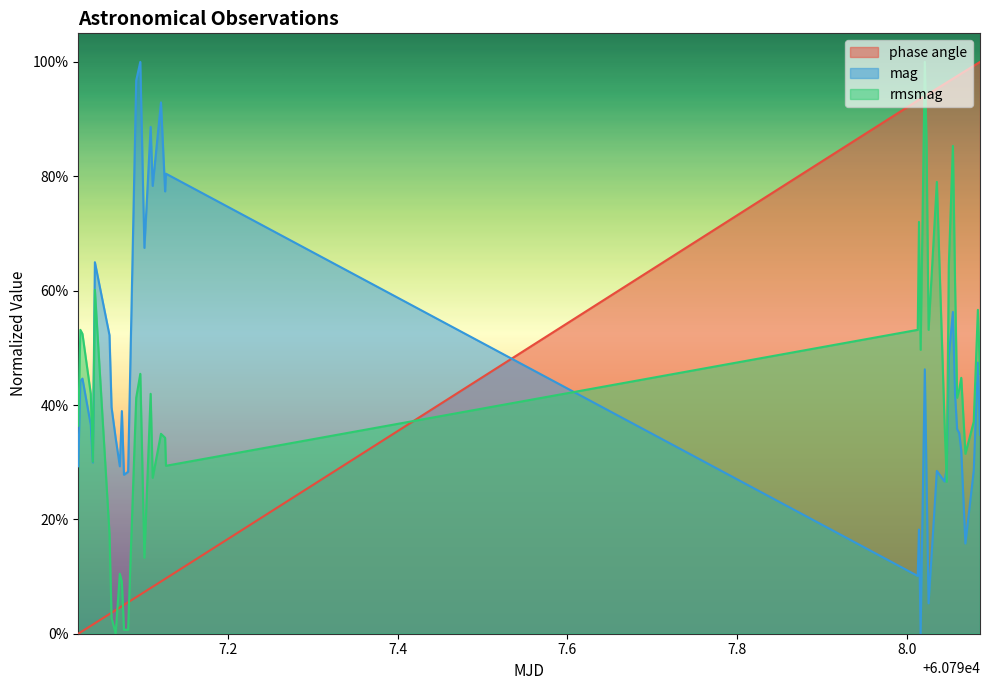

Where is mag nearest to the value 0?

60798.015929664354